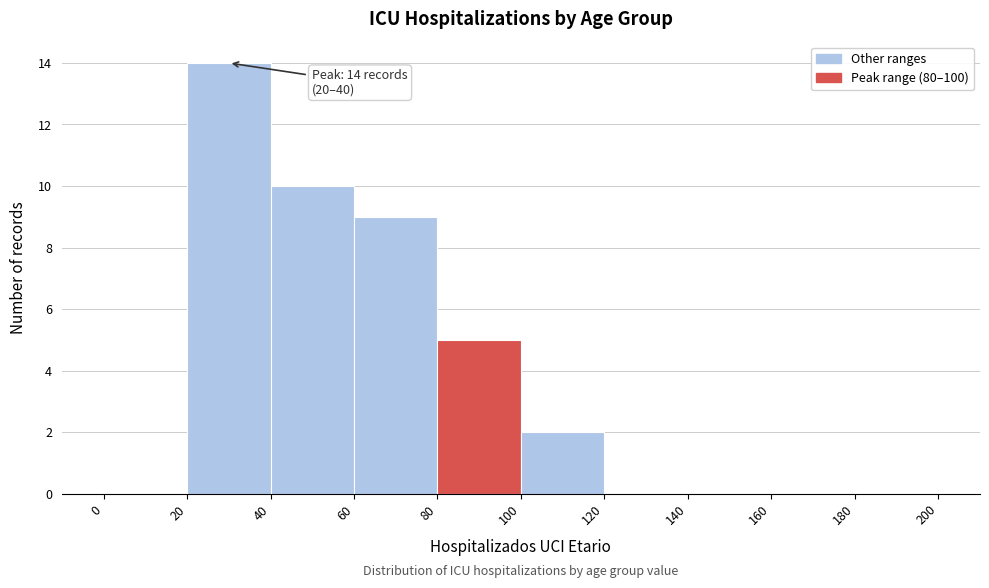

Over which range of the x-axis is the bar tallest?

20 to 40